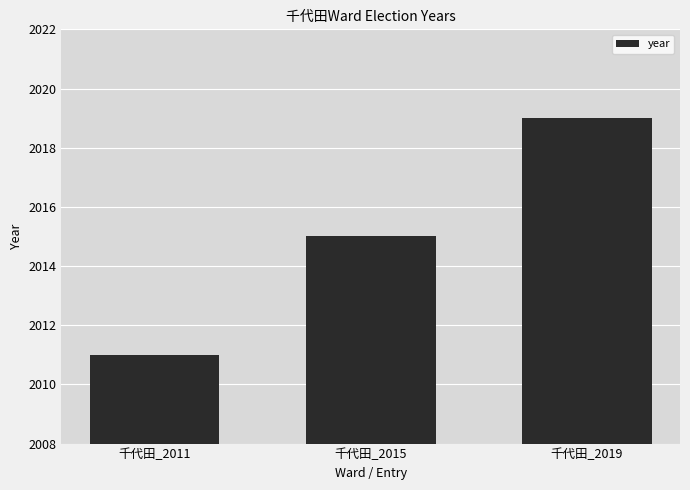

Which category has the lowest value across all series?

千代田_2011